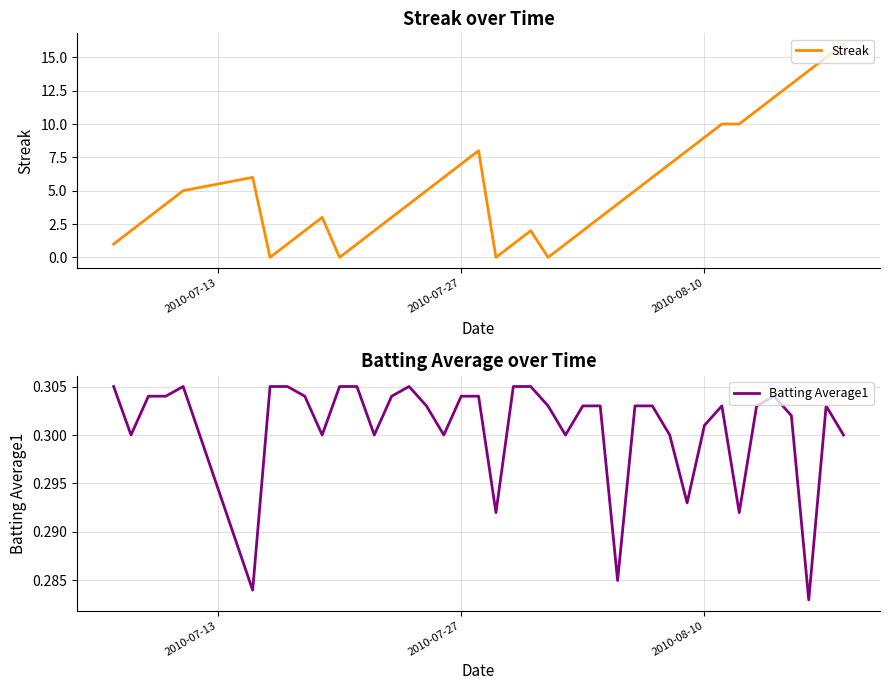

Is the value of Streak at 24 greater than the value of Batting Average1 at 2010-07-13?

Yes